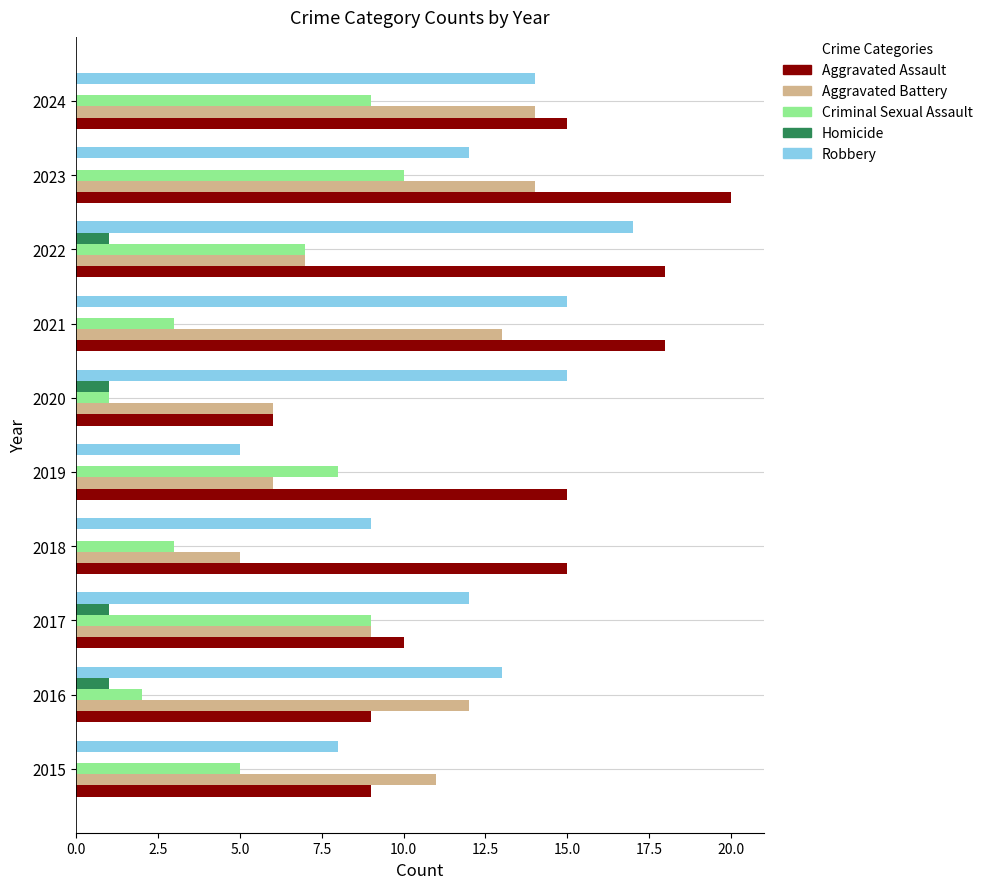

What is the sum of the Aggravated Assault values at 2017 and 2022?

28